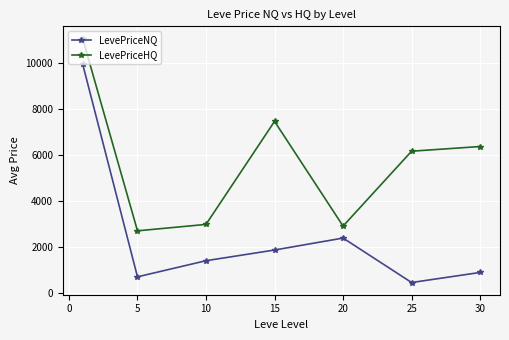

Rank the series by their average value, from lowest to highest.

LevePriceNQ, LevePriceHQ